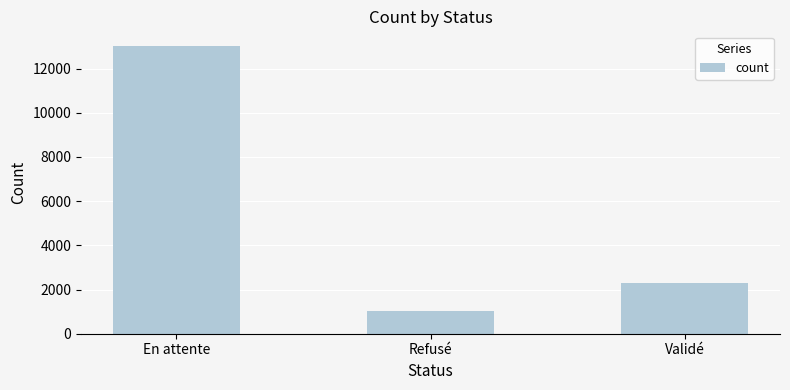

Between Validé and En attente, which is larger?

En attente